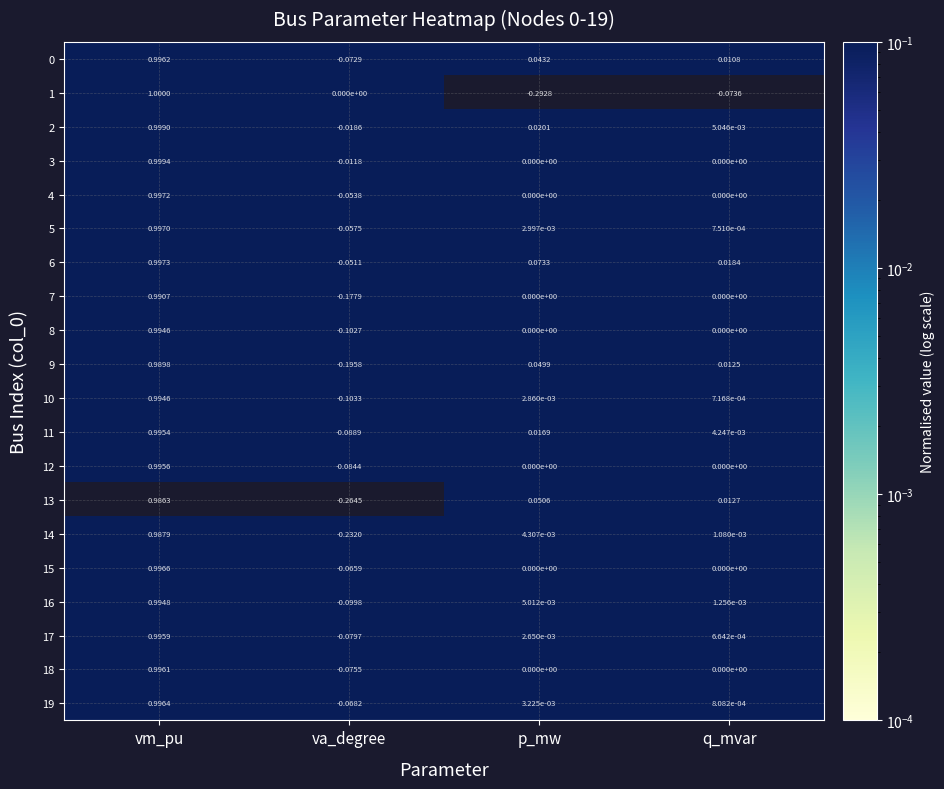

Is the value of 2 at va_degree greater than the value of 1 at q_mvar?

Yes